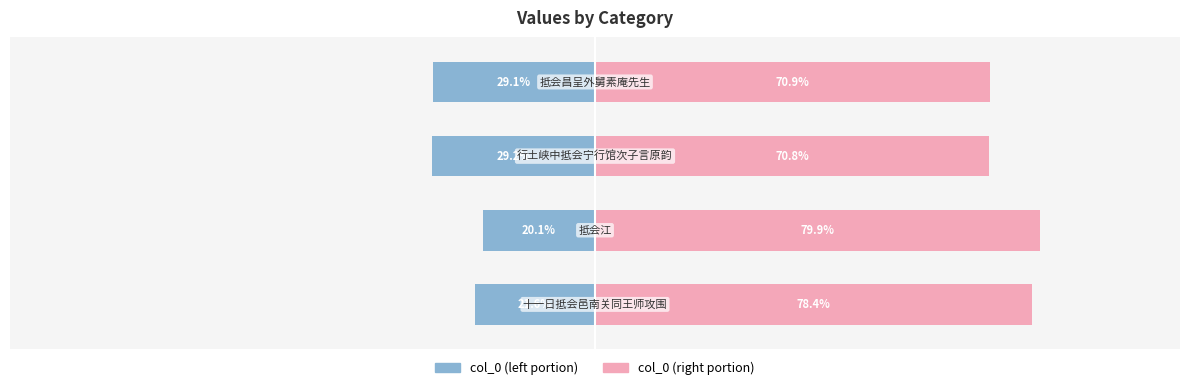

The value of col_0 (left) at −100 is -26.7. True or false?

False